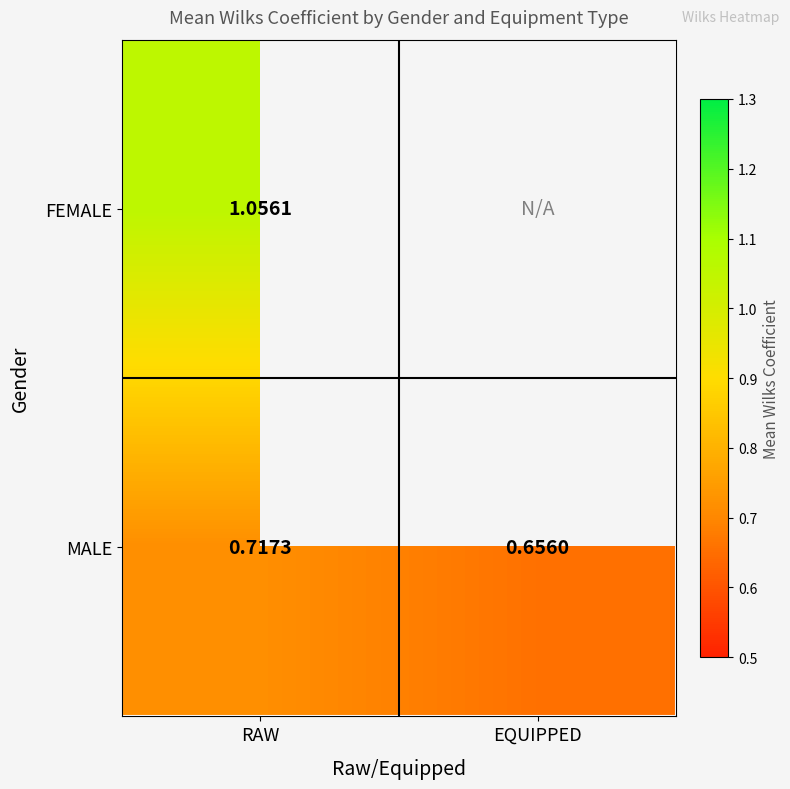

What is the minimum value shown in the chart?

0.7